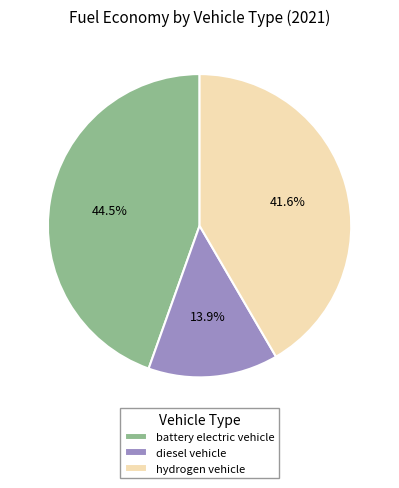

Do diesel vehicle and battery electric vehicle together represent more than half of the pie?

Yes